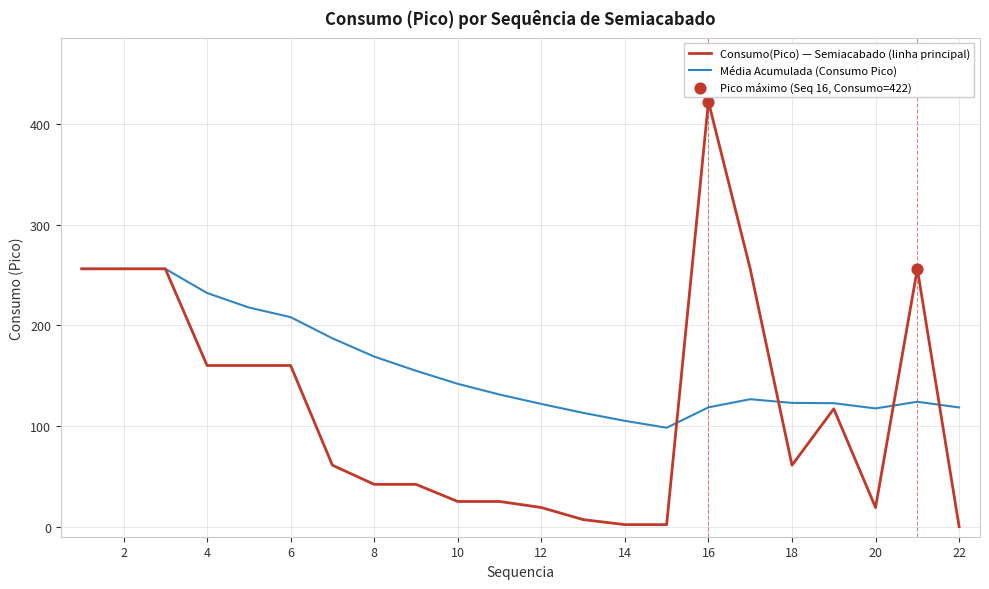

Which series has the largest range (max minus min)?

Consumo(Pico) — Semiacabado (linha principal)